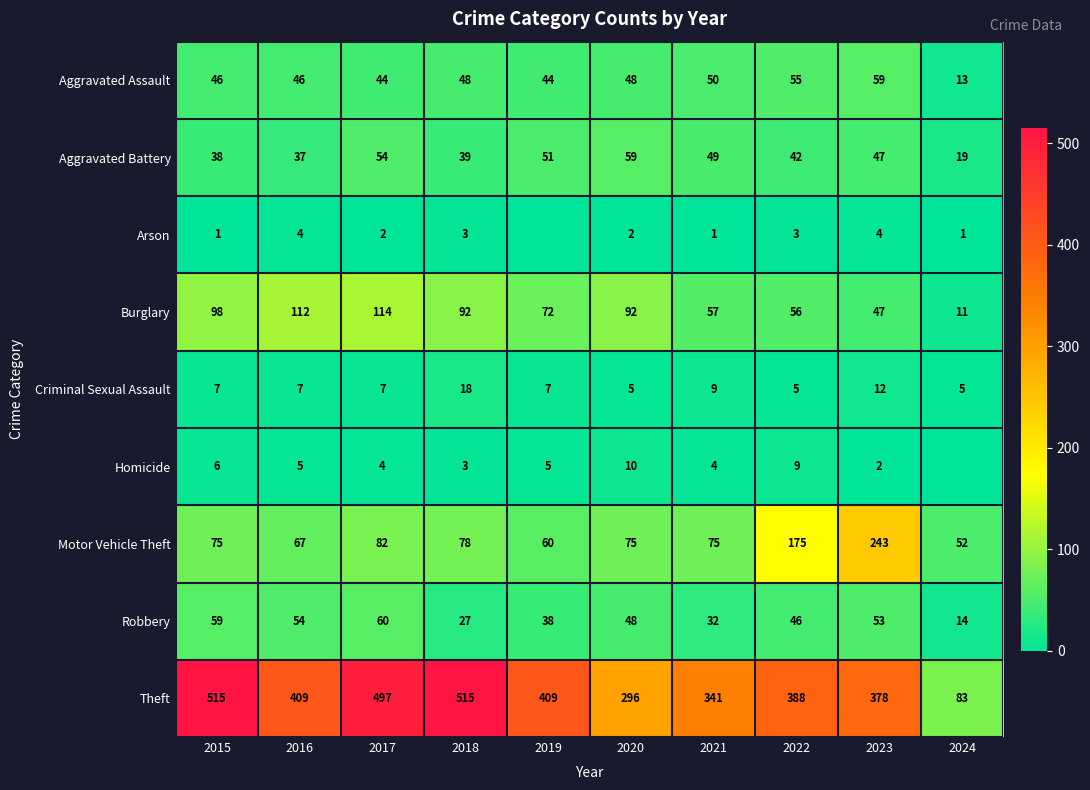

What is the difference between the Aggravated Battery values at 2018 and 2017?

15